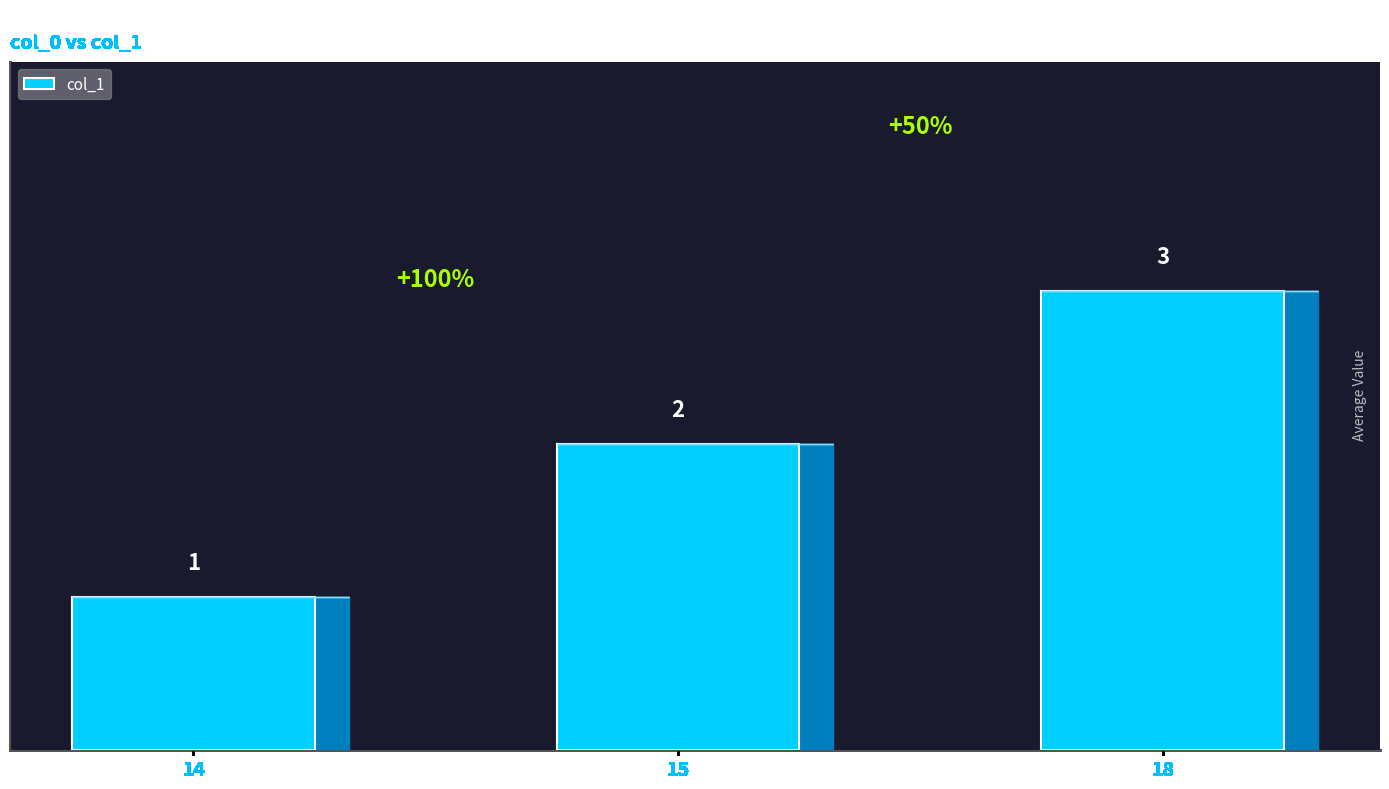

What is the sum of the values at 14 and 18?

4